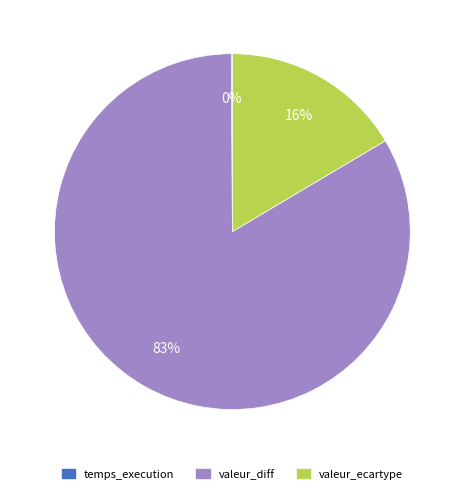

What is the largest slice in the pie chart?

valeur_diff